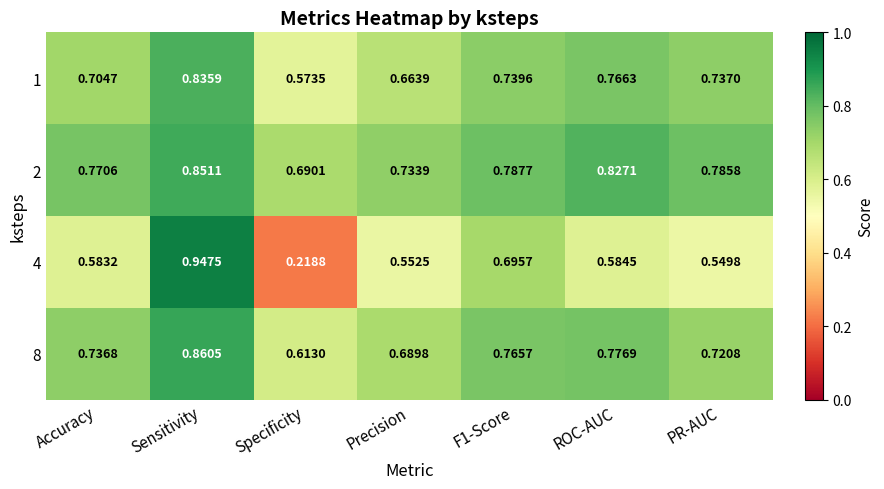

Which category has the lowest value in the 1 series?

Specificity